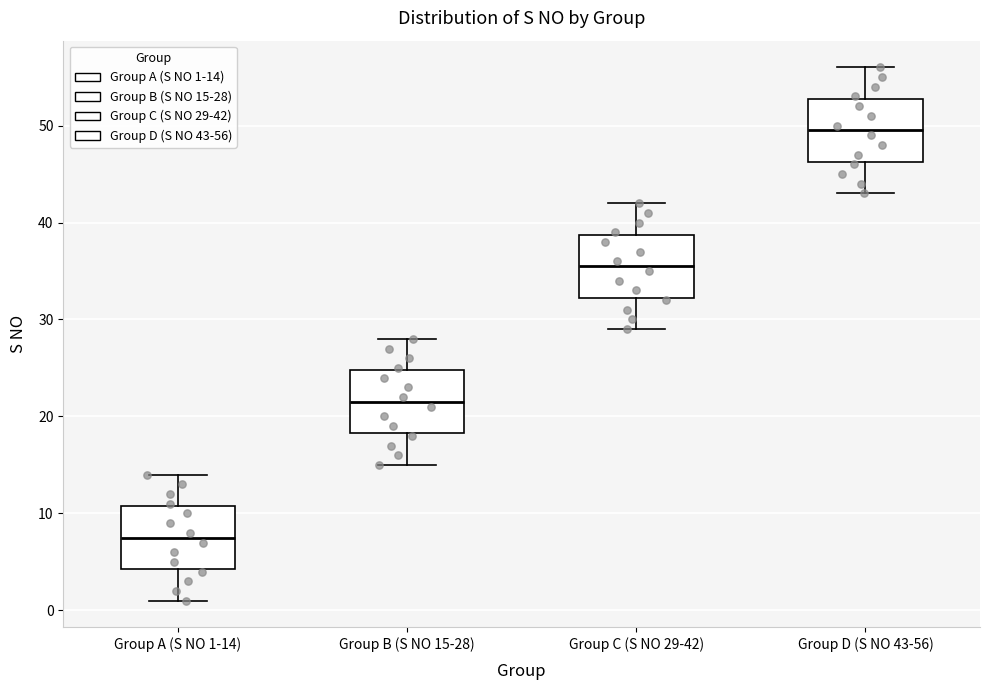

Reading left to right, read every box against the y-axis: the position of its median line, the range the box covers, and the ends of its whiskers. The values are not printed on the chart, so give them approximately, as read against the axis.

Group A (S NO 1-14): median 8, box 4 to 11, whiskers 1 to 14
Group B (S NO 15-28): median 22, box 18 to 25, whiskers 15 to 28
Group C (S NO 29-42): median 36, box 32 to 39, whiskers 29 to 42
Group D (S NO 43-56): median 50, box 46 to 53, whiskers 43 to 56